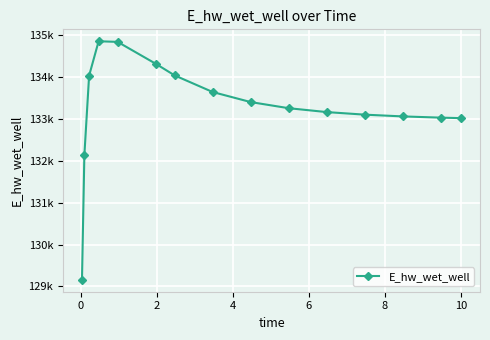

What is the difference between the second highest and second lowest values?

2712.2